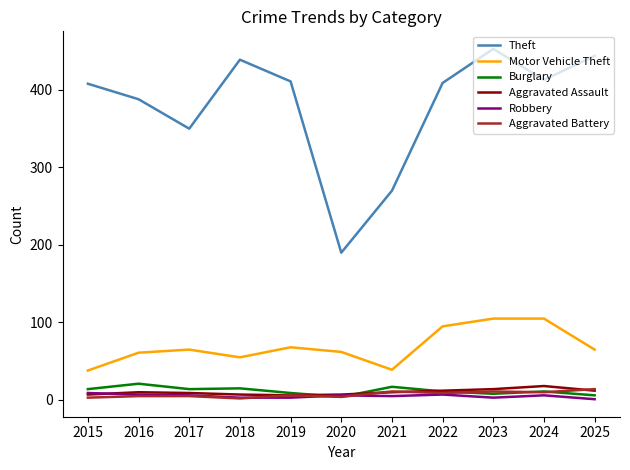

At which label does Theft reach its minimum?

2020